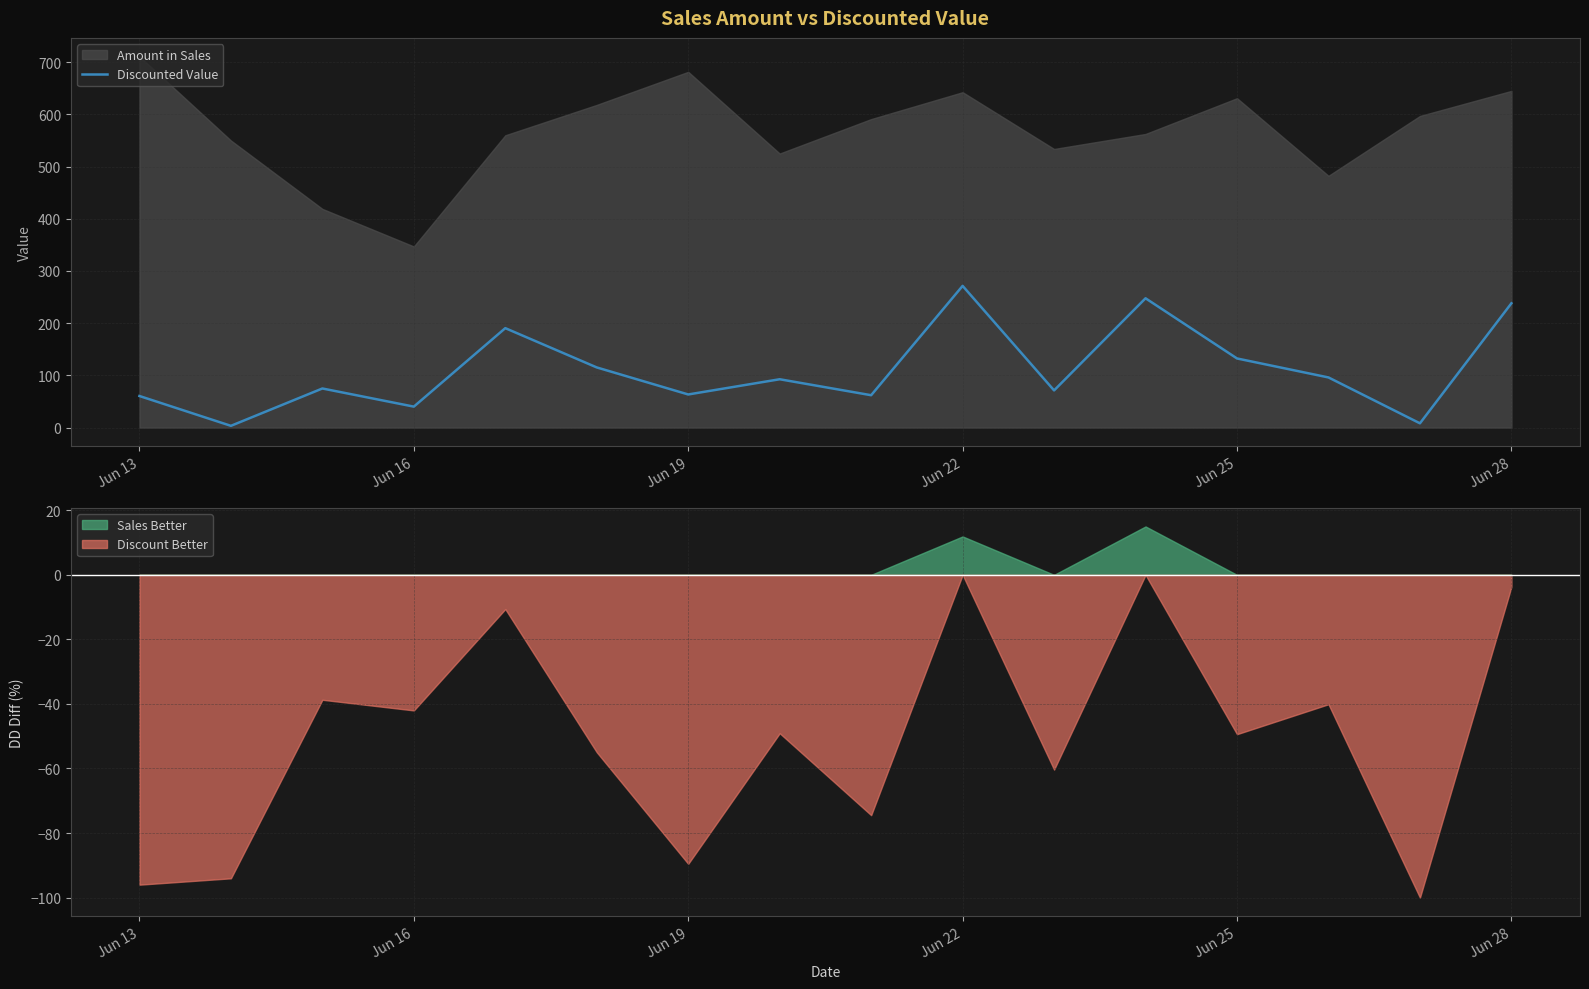

Which category has the highest value in the Discounted Value series?

Jun 22